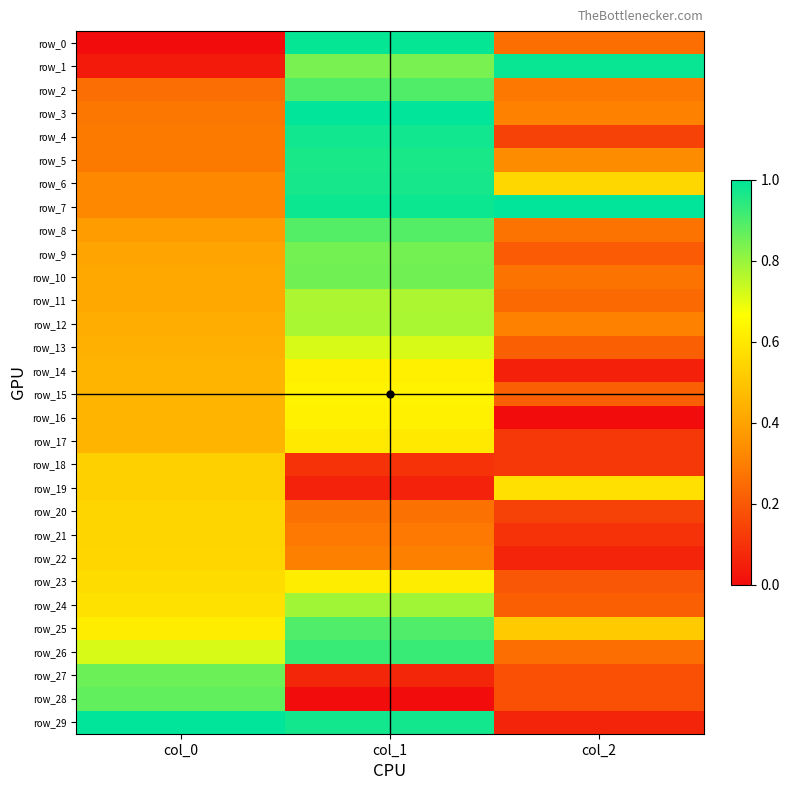

Which series has the largest total across all categories?

row_7